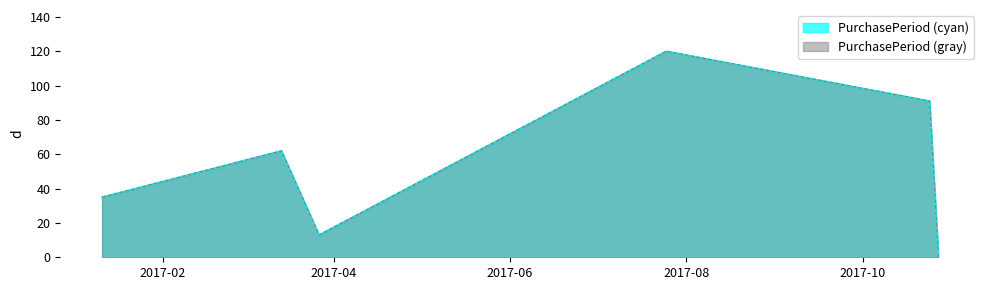

Where is the first local minimum?

2017-03-27